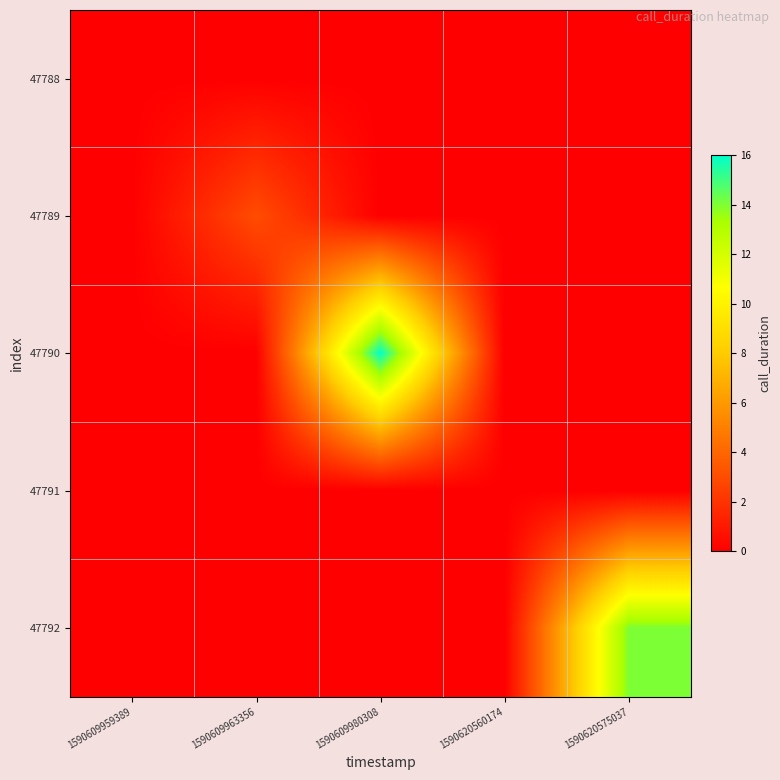

At 1590609980308, list the series in order from largest to smallest.

47790, 47788, 47789, 47791, 47792